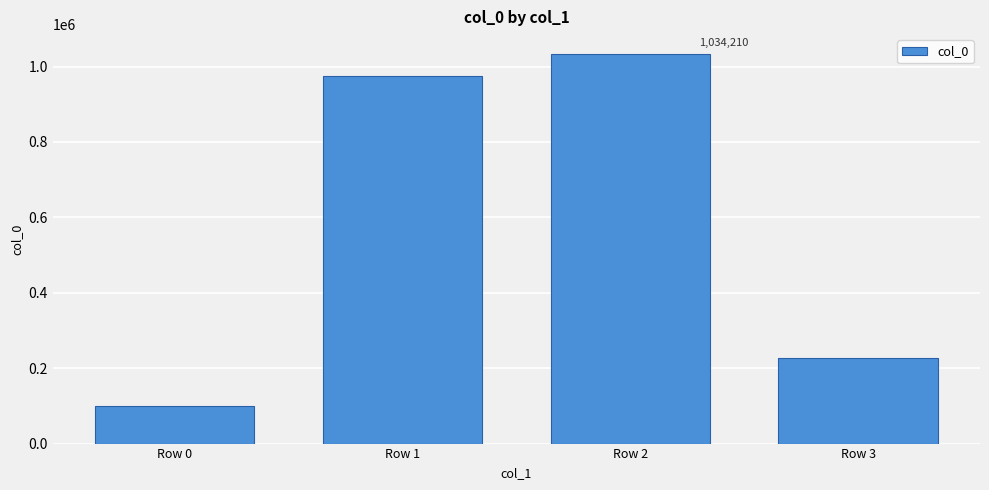

Where is the data nearest to the value 566511?

Row 3